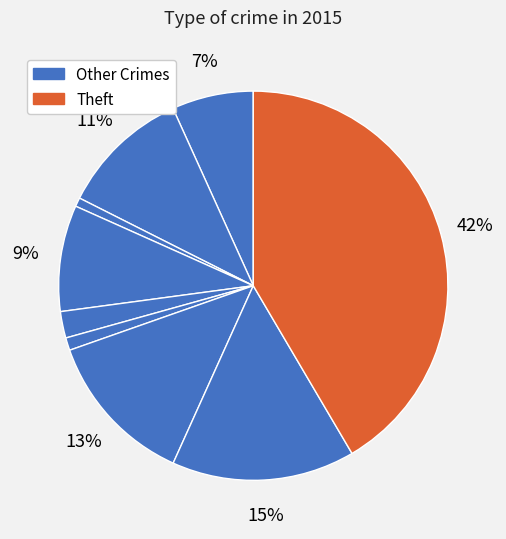

How many segments does this pie chart have?

9